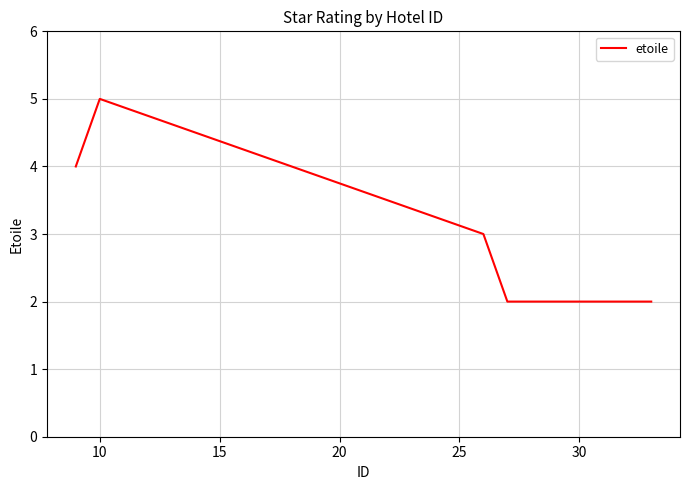

What is the difference between the maximum and minimum values?

3